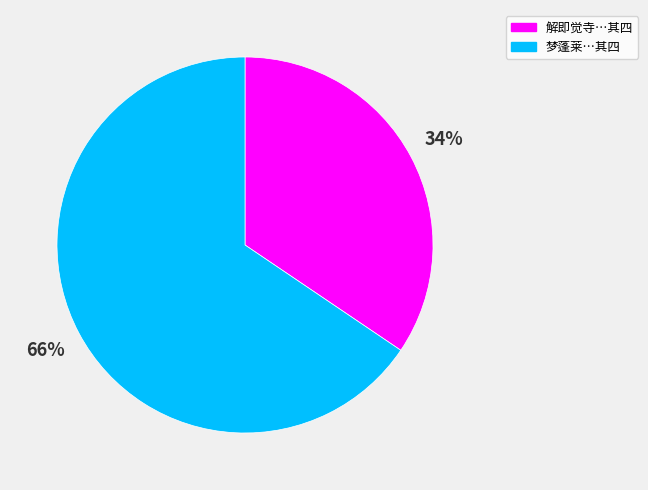

Count the number of slices in the pie.

2